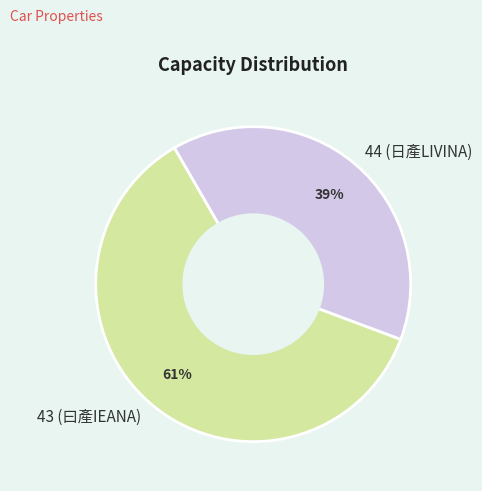

Which category has the smallest portion of the pie?

44 (日產LIVINA)